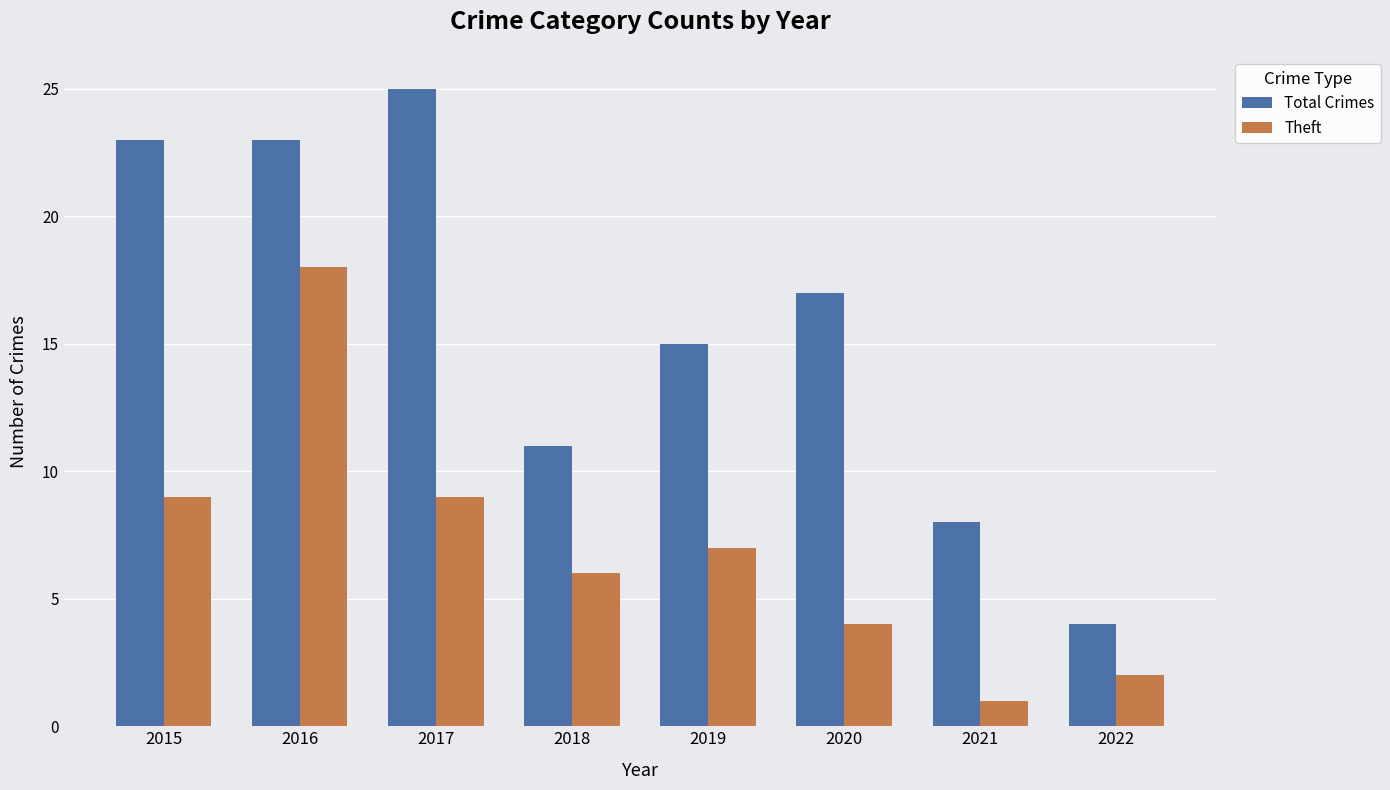

Which series changed the most between 2015 and 2021?

Total Crimes